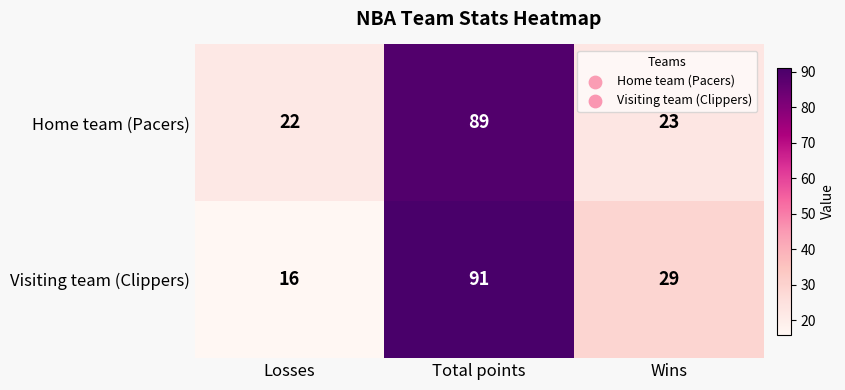

What is the greatest value displayed?

91